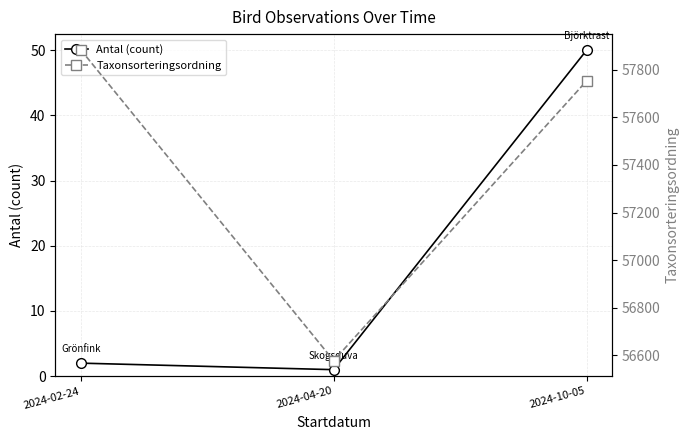

Is the value of Taxonsorteringsordning at 2024-10-05 greater than the value of Antal (count) at 2024-10-05?

Yes